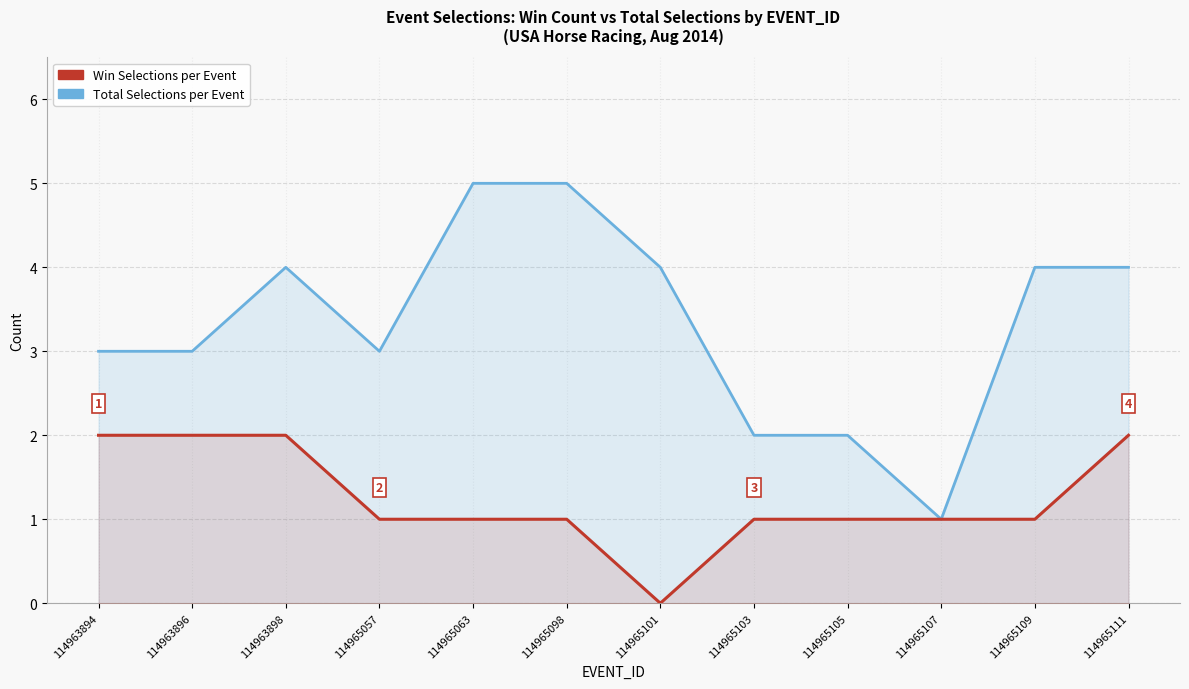

How many values in the Total Selections per Event series are below 4?

6